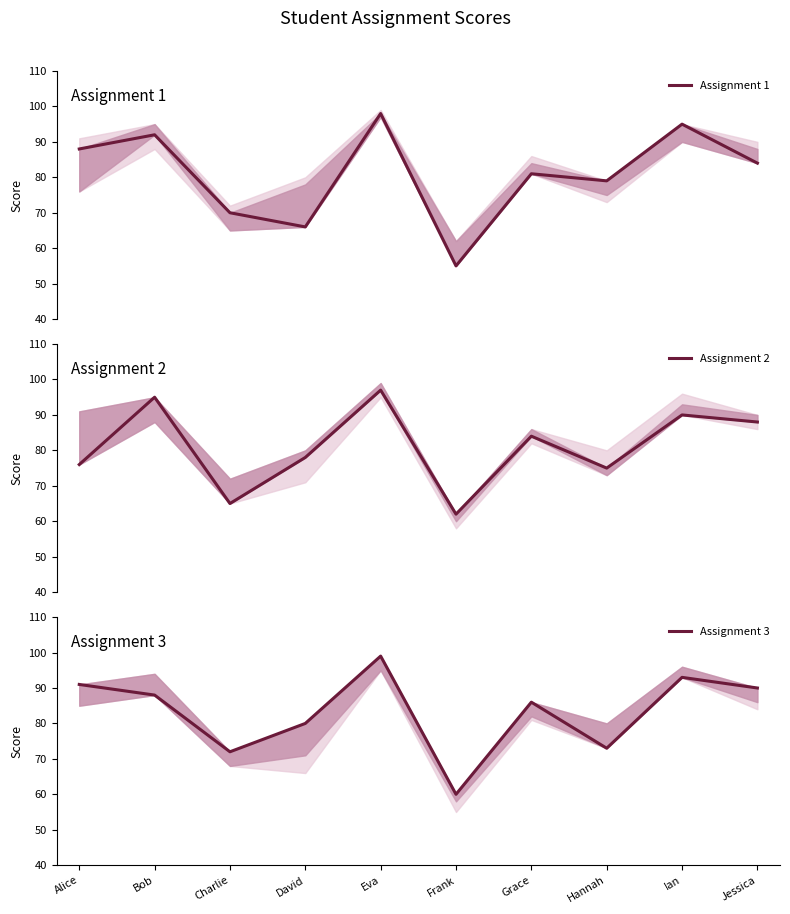

What value does the Assignment 2 series have at Charlie, to the nearest 5?

65